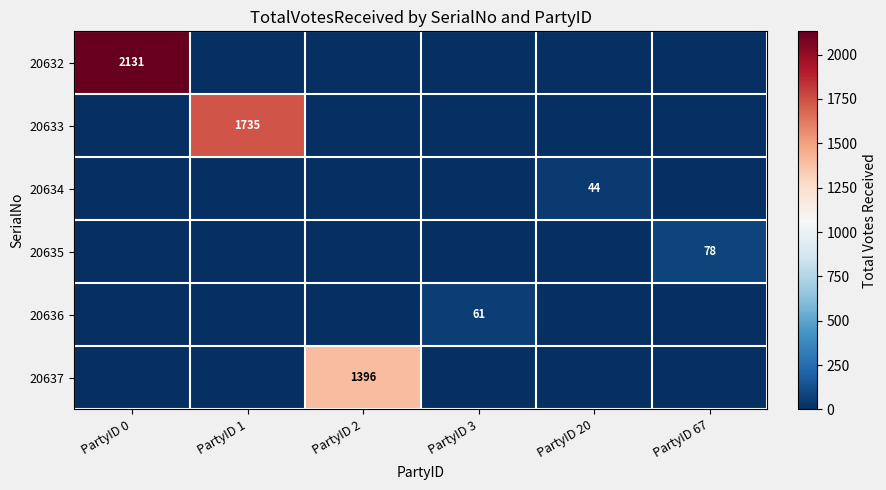

Count the number of categories in the chart.

6